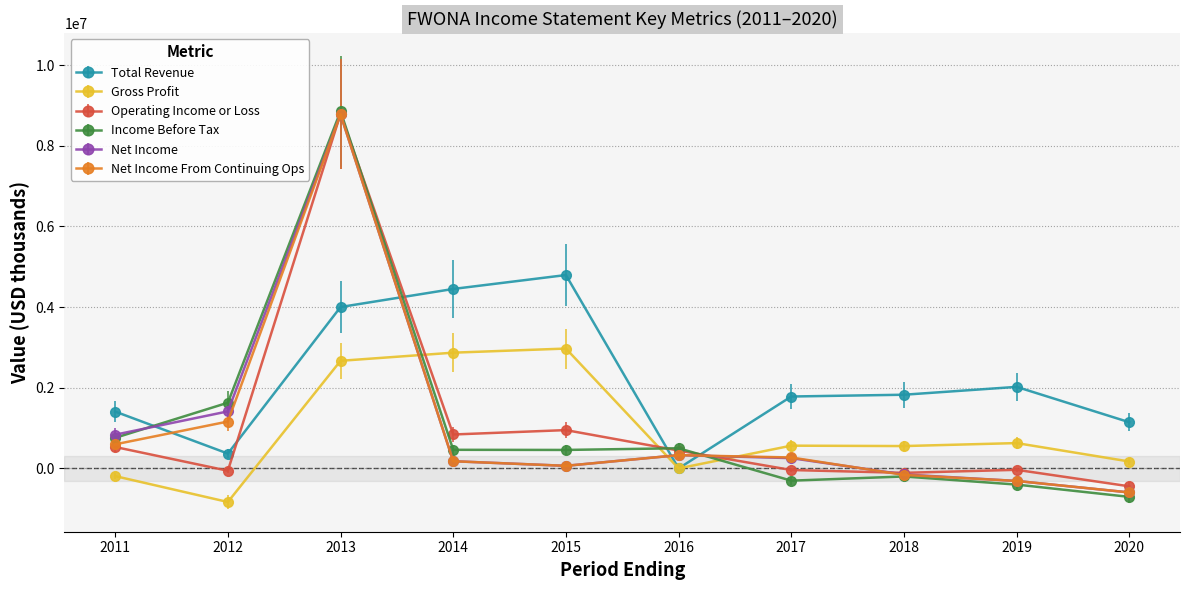

Which series ends up on top after the final intersection of Net Income From Continuing Ops and Total Revenue?

Total Revenue